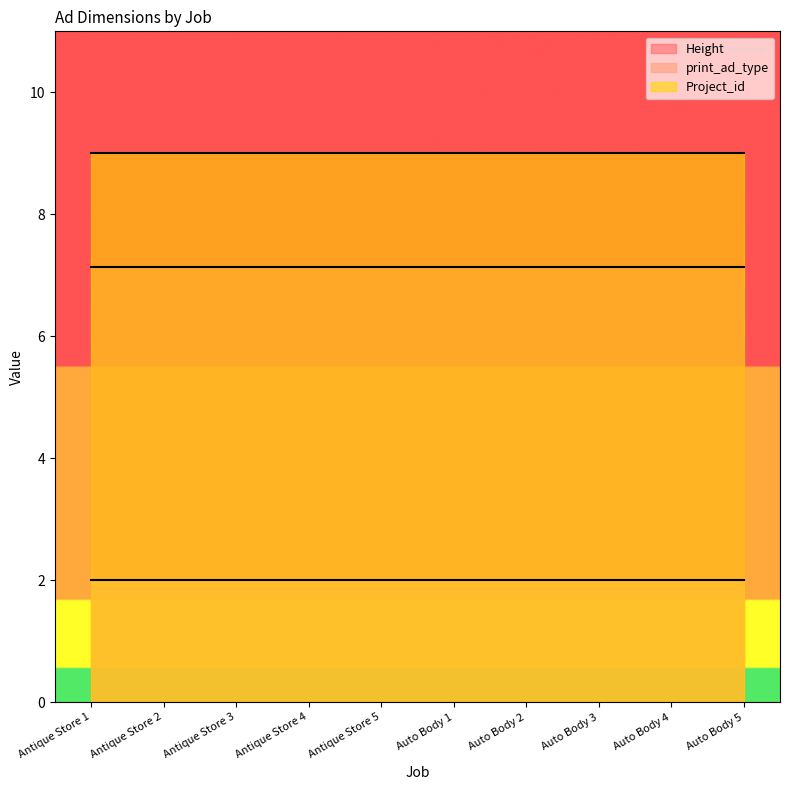

How many lines are shown in the chart?

3